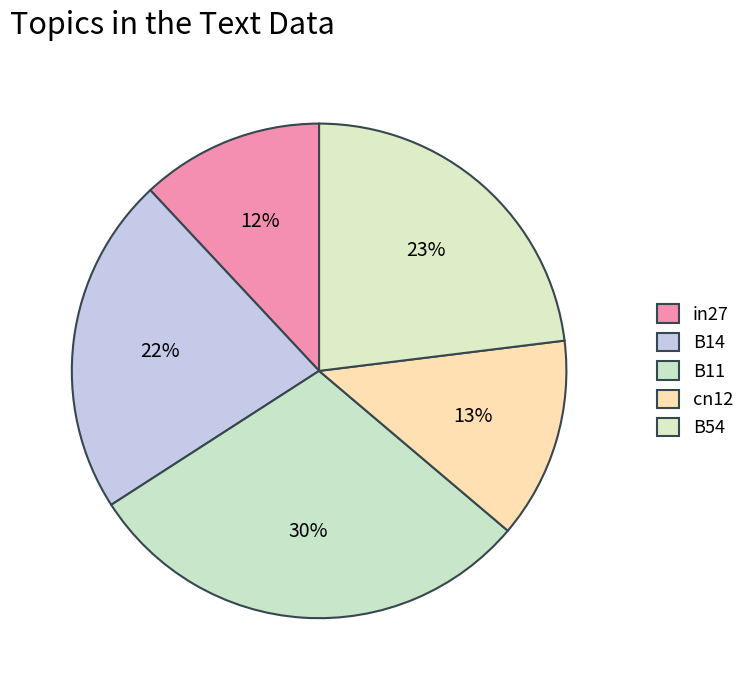

Is it true that B14 is 22% of the pie?

True